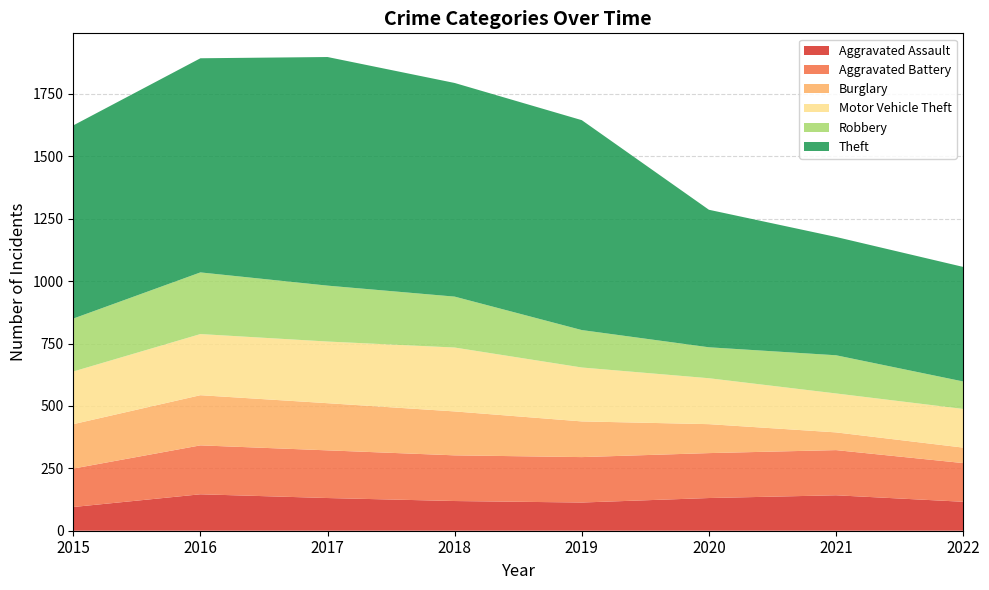

Reading left to right, transcribe all the data shown in this chart.

Aggravated Assault: 95	146	131	119	113	131	142	116
Aggravated Battery: 154	196	191	183	182	180	181	155
Burglary: 178	201	189	176	143	116	71	62
Motor Vehicle Theft: 211	245	247	256	216	184	156	155
Robbery: 212	247	224	204	150	124	153	110
Theft: 774	858	916	856	841	551	474	459